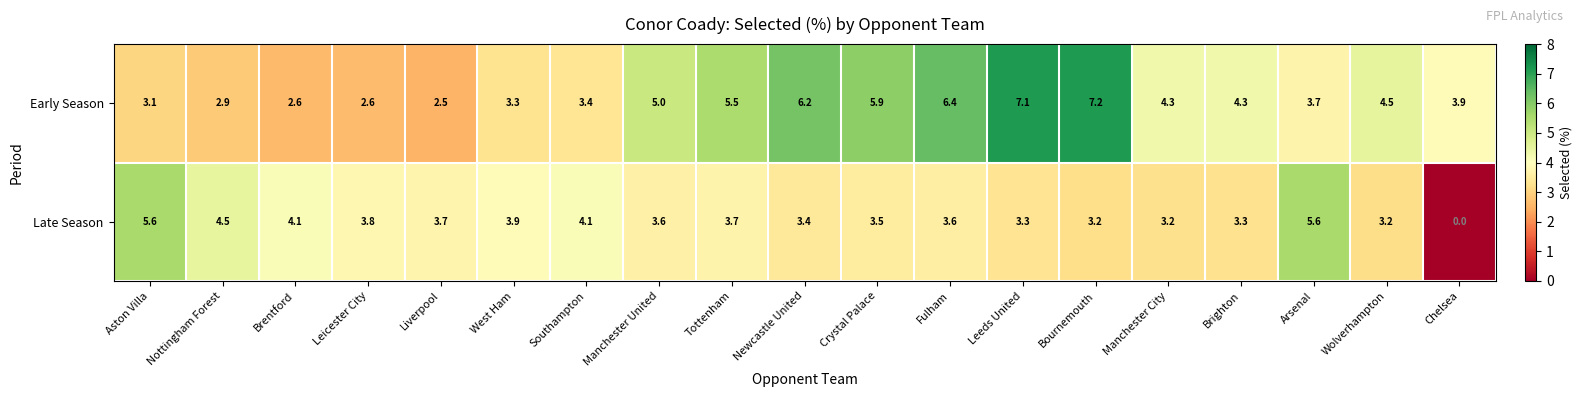

How many categories are shown in the chart?

19